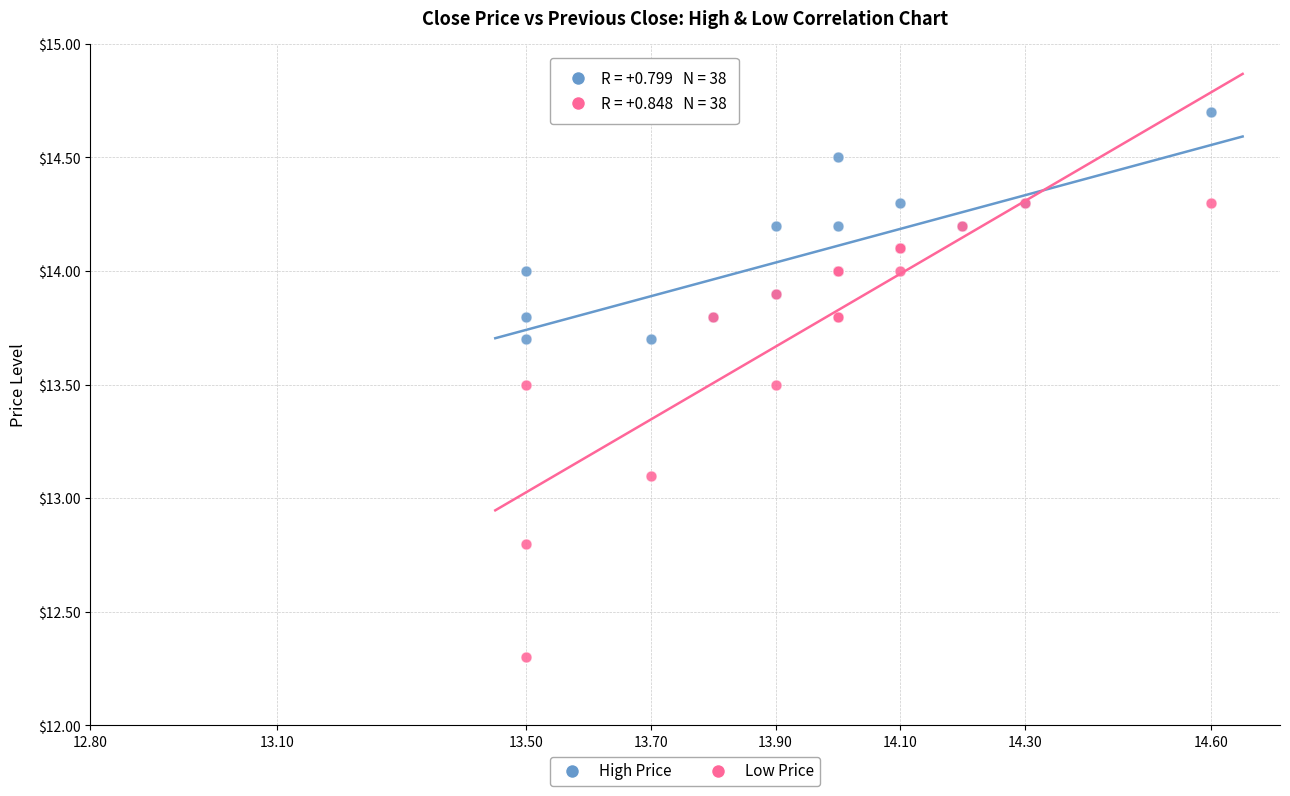

Which series reaches the minimum Y coordinate?

Low Price